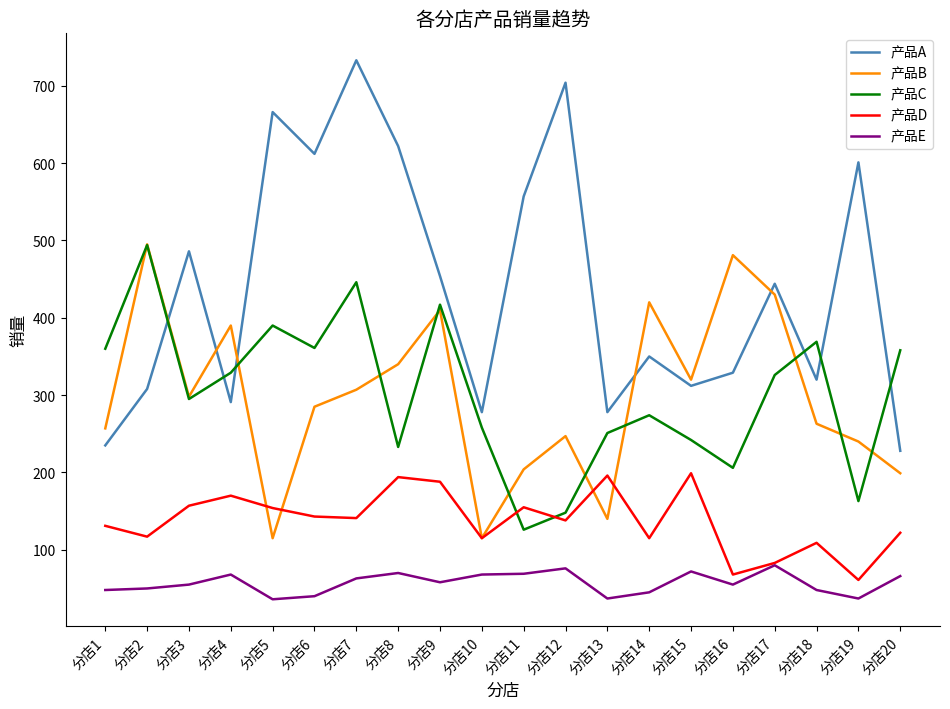

What is the smallest value displayed?

36